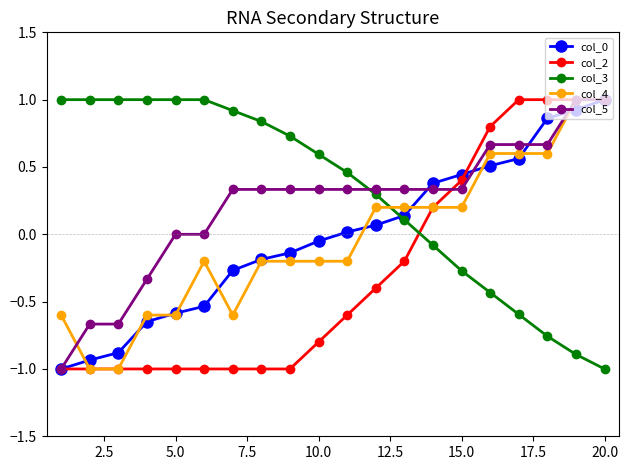

What is the minimum value shown in the chart?

-1.0